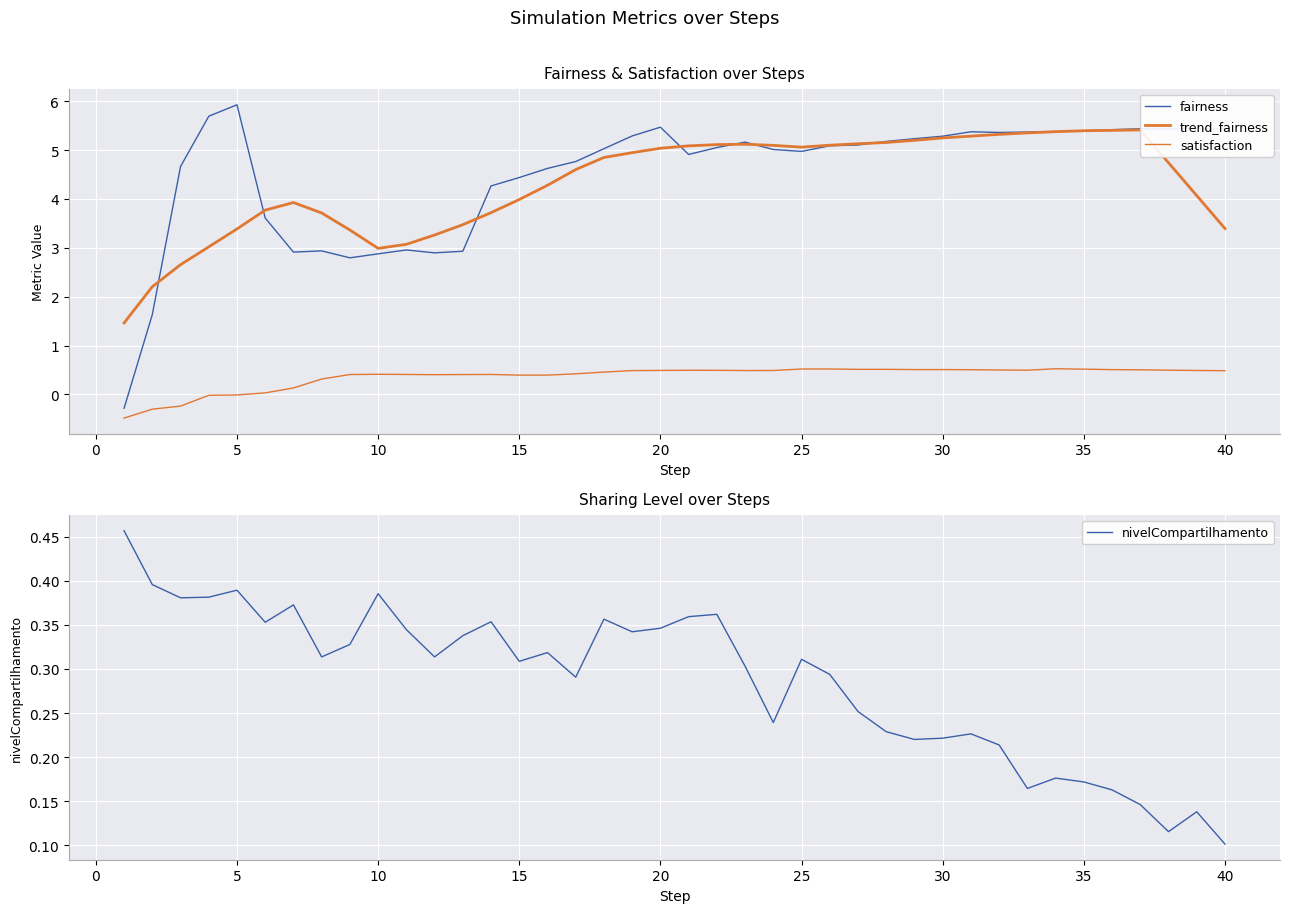

At which label does nivelCompartilhamento reach its minimum?

40